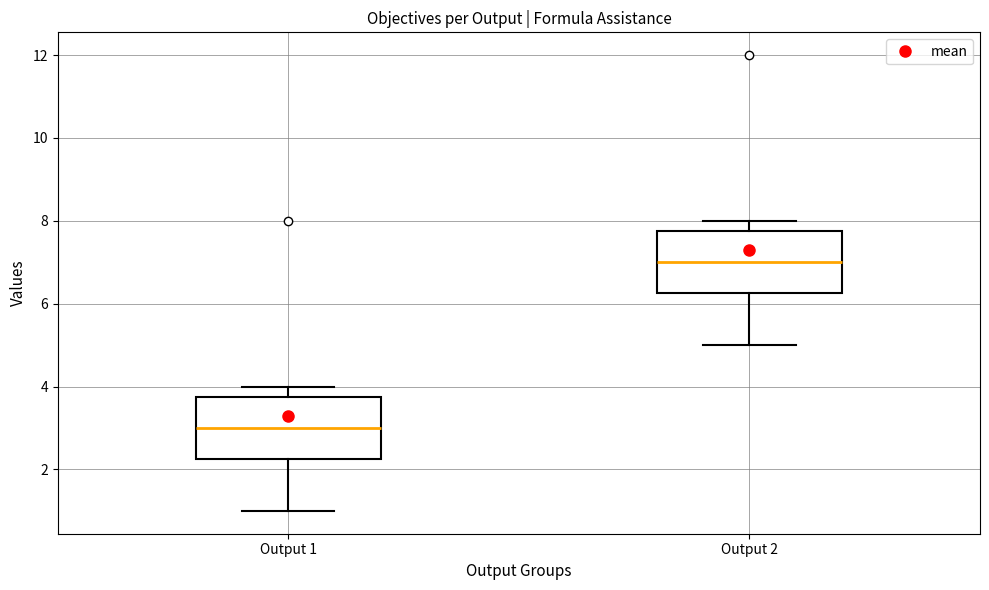

Reading left to right, read every box against the y-axis: the position of its median line, the range the box covers, and the ends of its whiskers. The values are not printed on the chart, so give them approximately, as read against the axis.

Output 1: median 3.0, box 2.2 to 3.8, whiskers 1.0 to 4.0
Output 2: median 7.0, box 6.2 to 7.8, whiskers 5.0 to 8.0